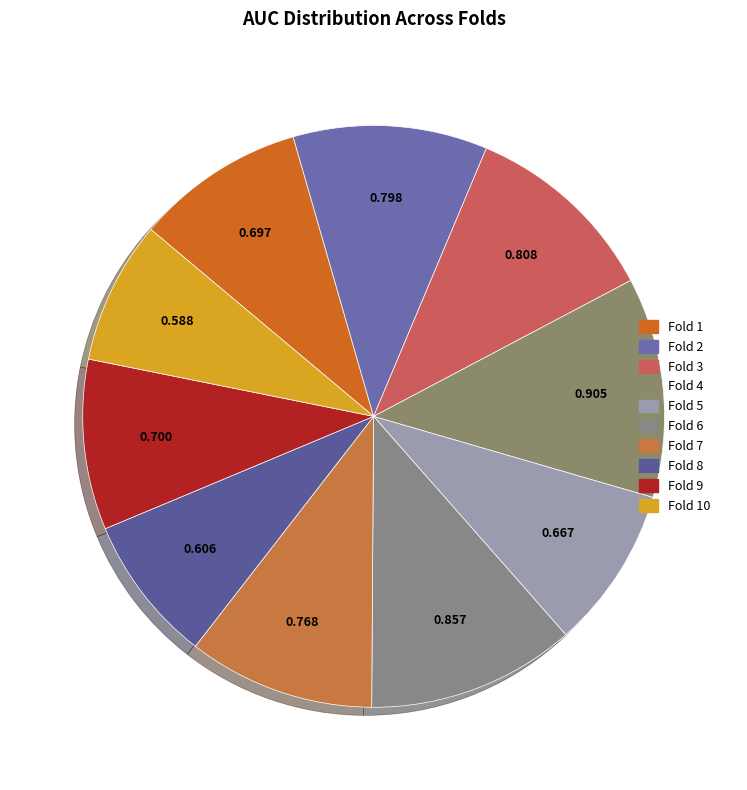

To the nearest percent, what portion does Fold 8 represent?

8%